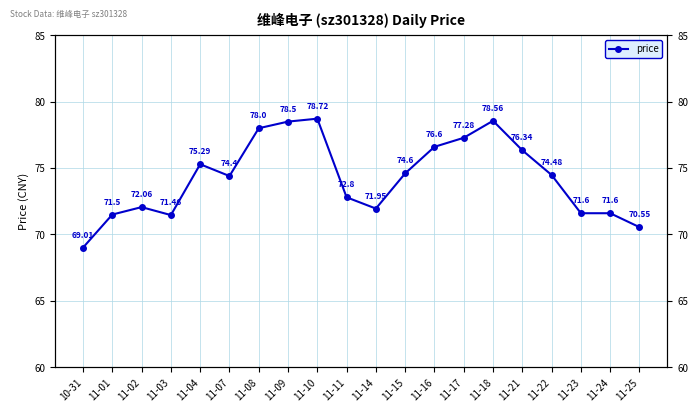

List the labels in order of value, smallest first.

10-31, 11-25, 11-03, 11-01, 11-23, 11-24, 11-14, 11-02, 11-11, 11-07, 11-22, 11-15, 11-04, 11-21, 11-16, 11-17, 11-08, 11-09, 11-18, 11-10